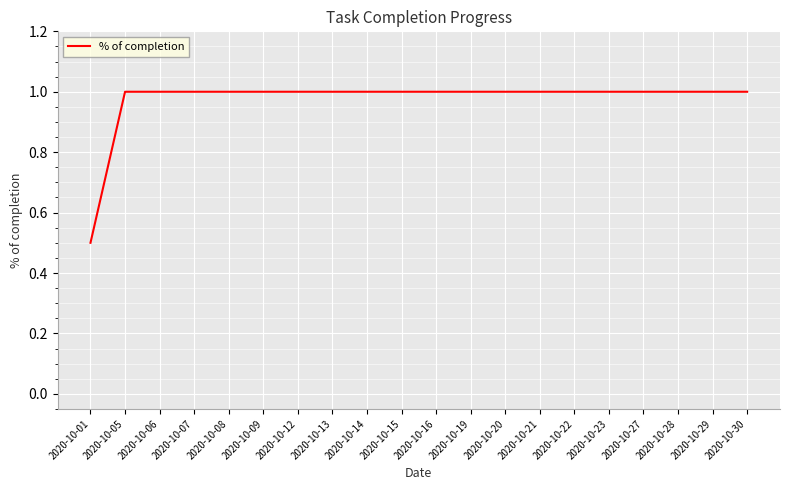

What is the sum of the values at 2020-10-20 and 2020-10-19?

2.0